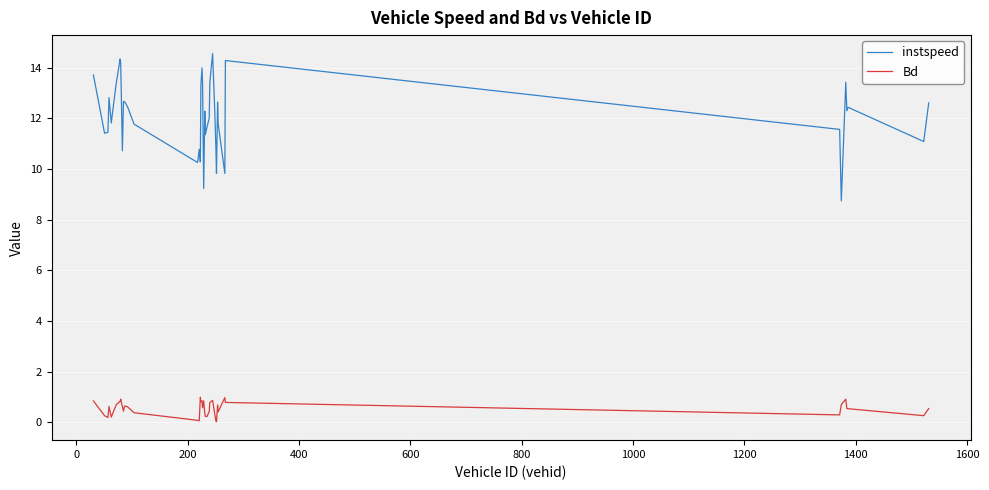

Rank the series by their average value, from highest to lowest.

instspeed, Bd